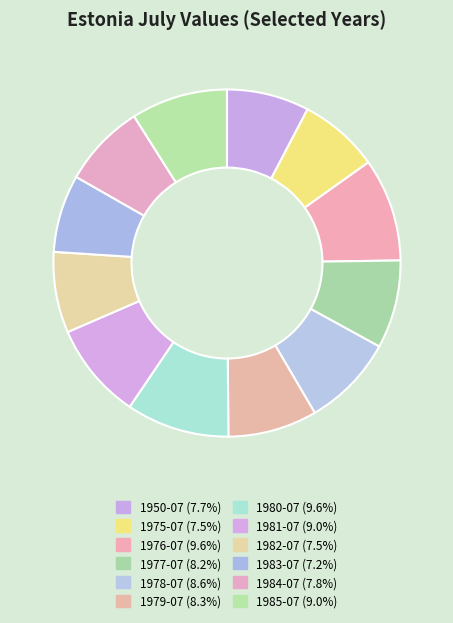

How many segments does this pie chart have?

12